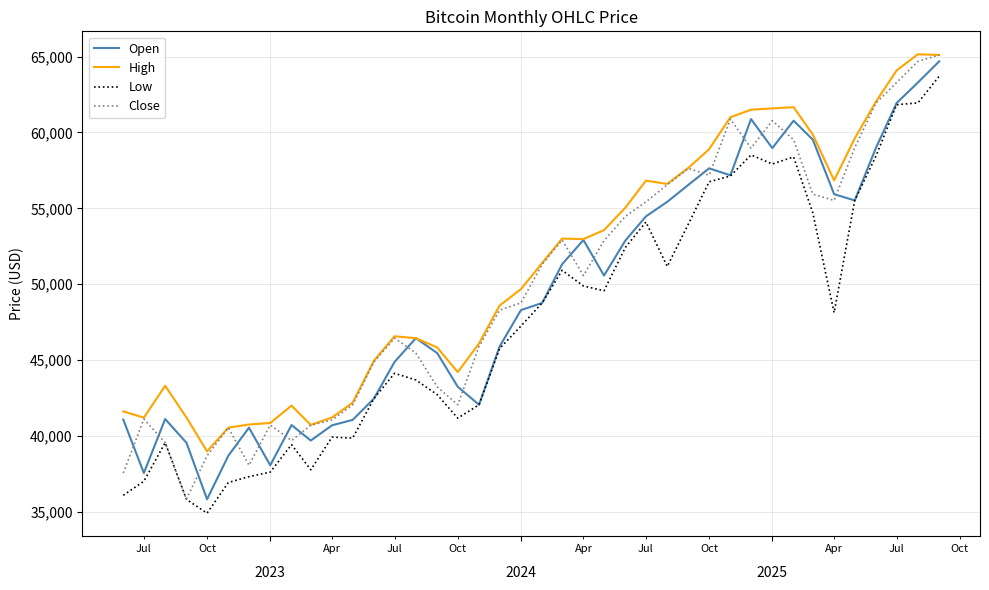

True or false: Low and High cross at least once.

False